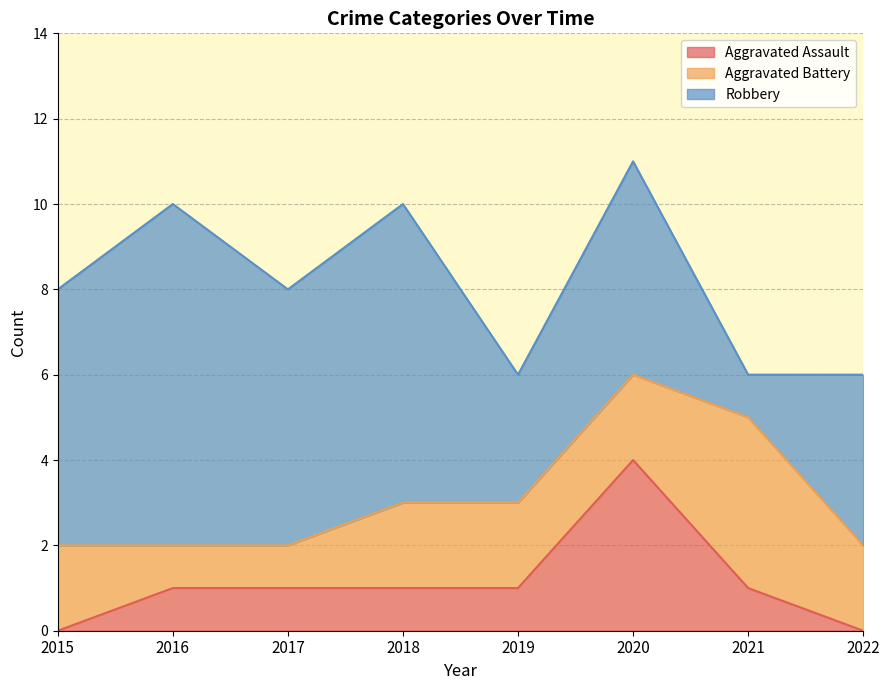

What is the difference between the maximum and second lowest values in the Robbery series?

5